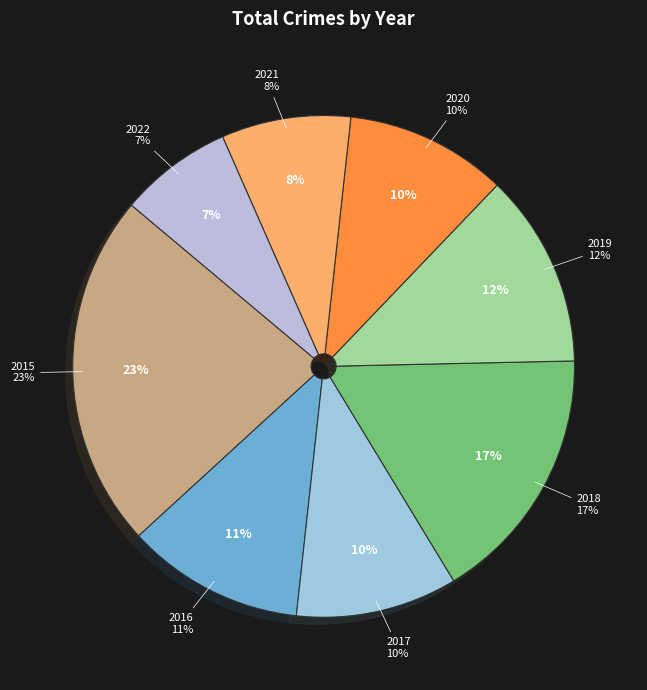

True or false: 2018 accounts for 17% of the total.

True